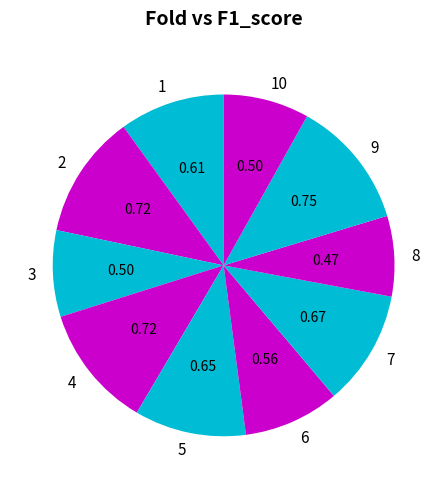

Do 1 and 9 together represent more than half of the pie?

No